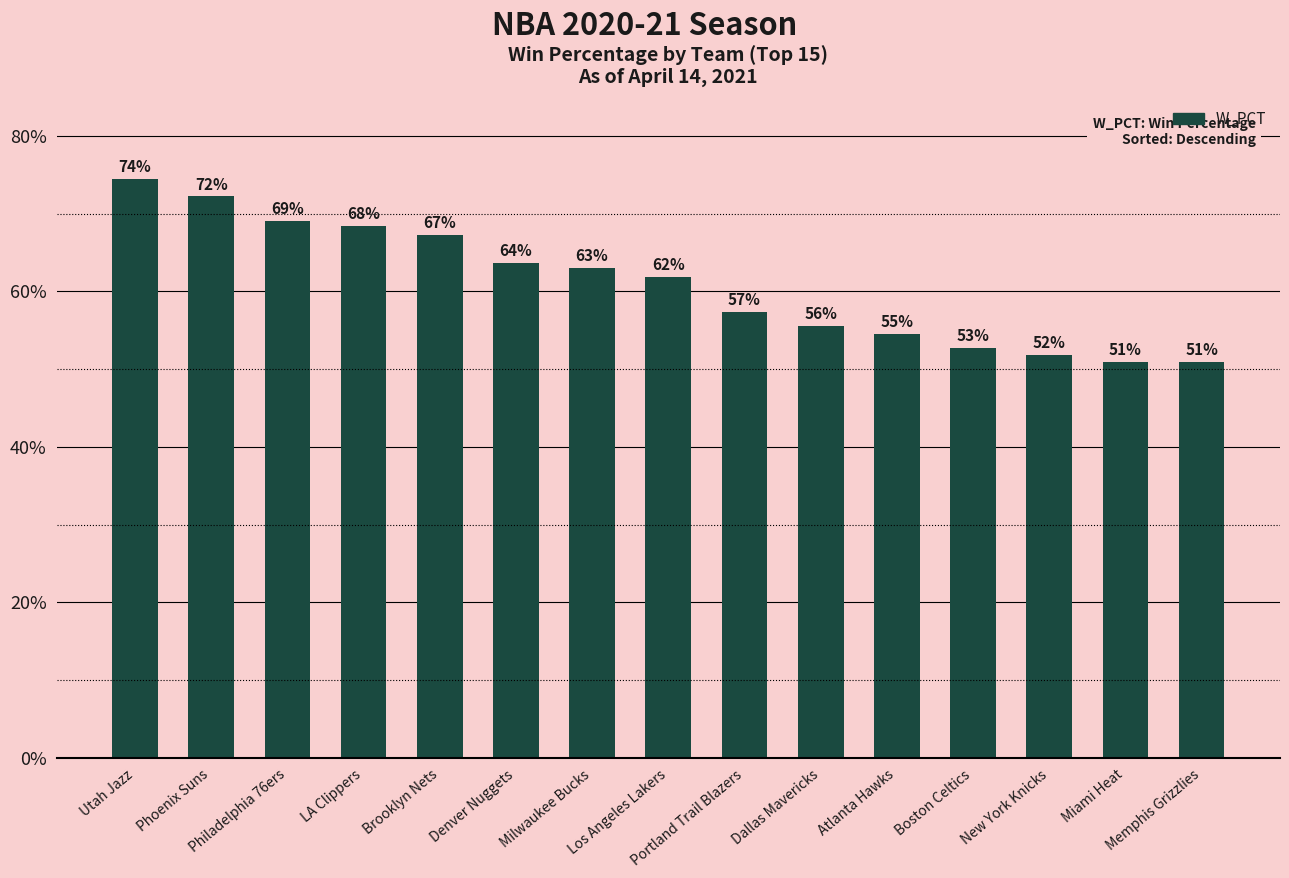

What is the value of the 9th bar from the left?

0.6